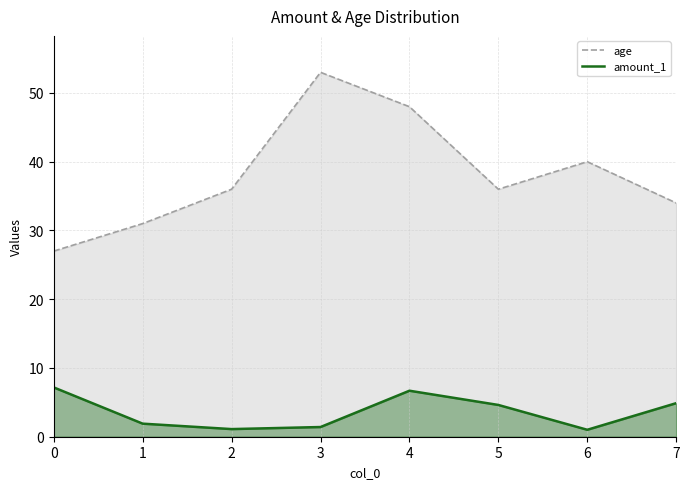

At which category does age reach its first local valley?

5